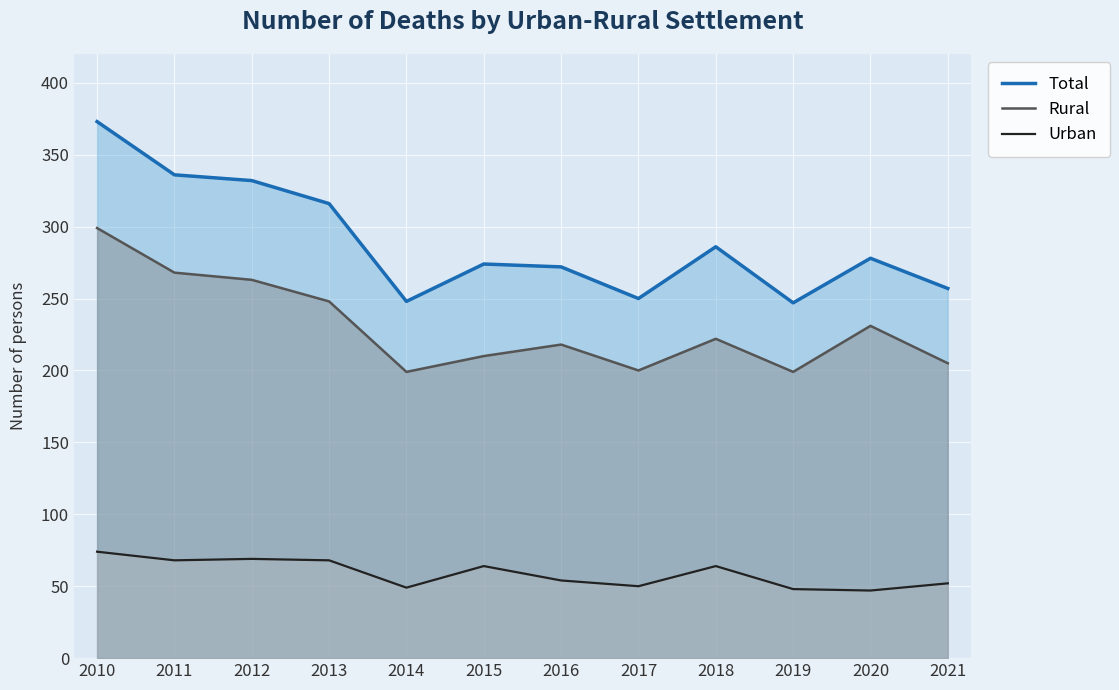

Reading right to left, what are all the values shown in this chart?

Total: 257	278	247	286	250	272	274	248	316	332	336	373
Rural: 205	231	199	222	200	218	210	199	248	263	268	299
Urban: 52	47	48	64	50	54	64	49	68	69	68	74